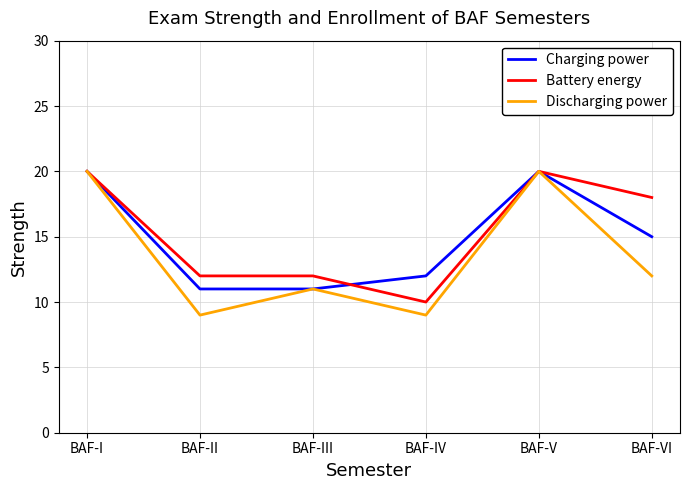

Is the value of Discharging power at BAF-II greater than the value of Charging power at BAF-VI?

No